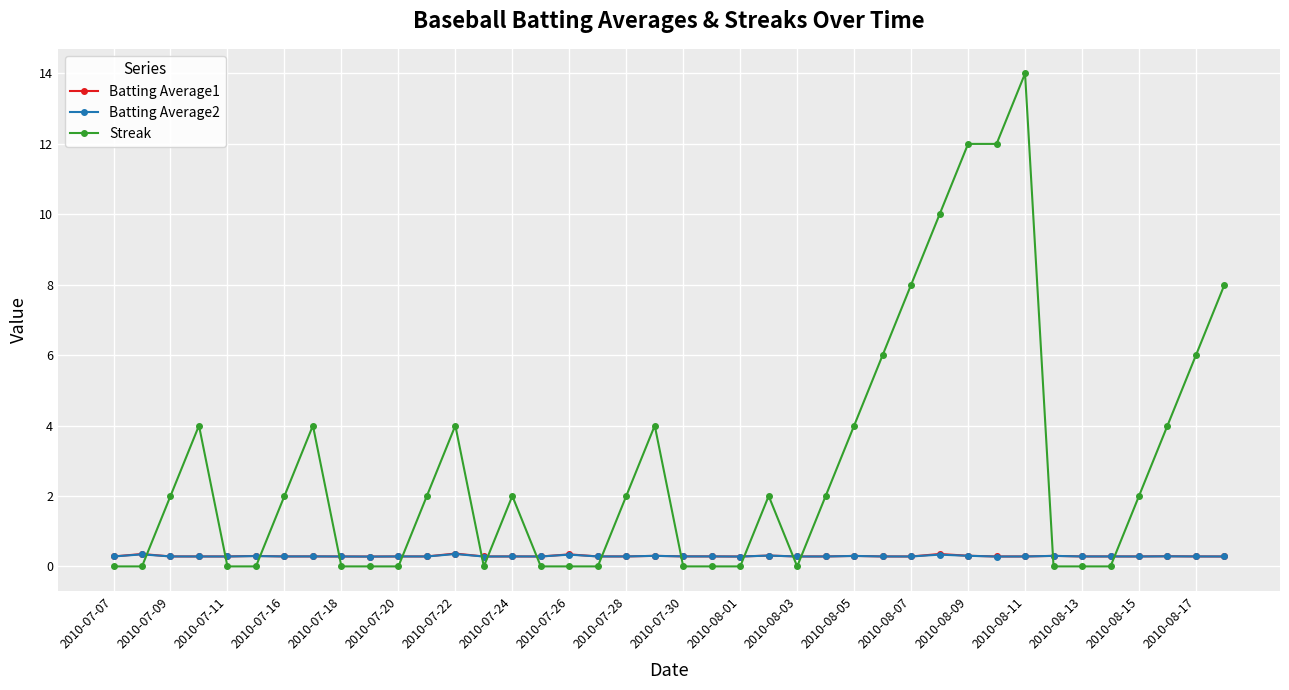

Which series has the largest total across all categories?

Streak